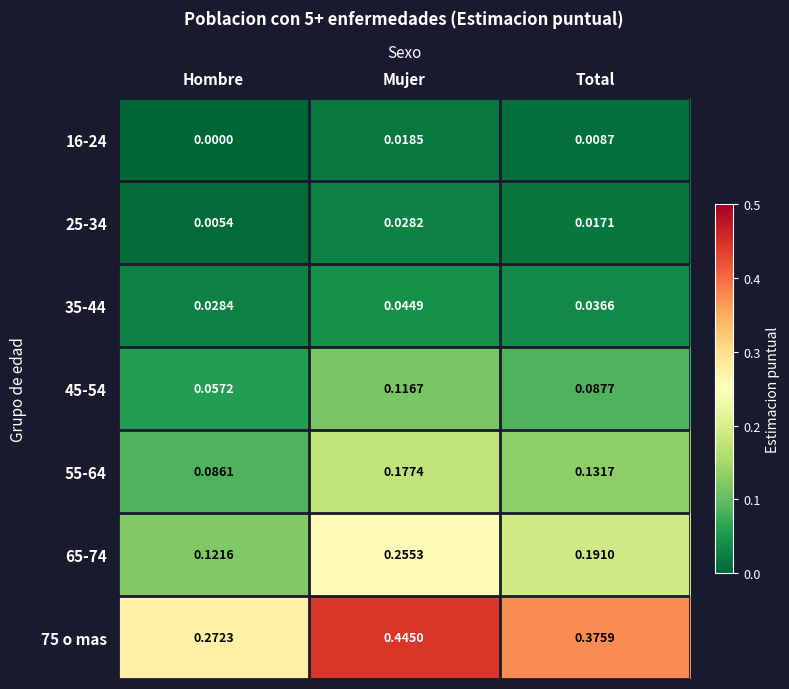

Which series has the largest range (max minus min)?

75 o mas